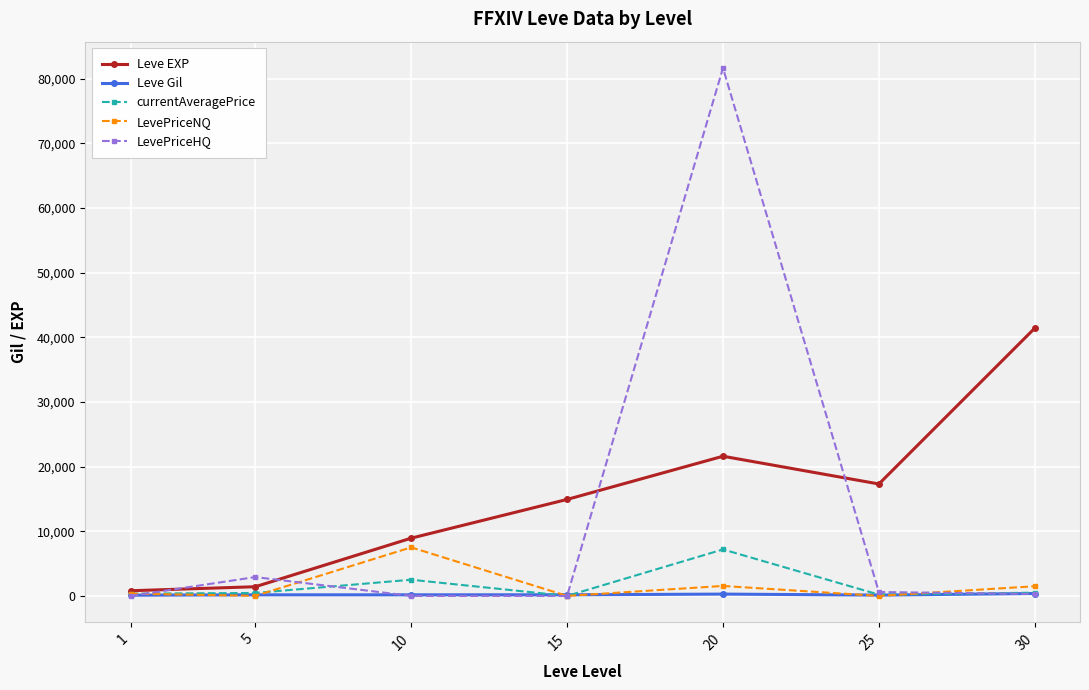

What is the difference between the maximum and minimum values in the currentAveragePrice series?

7187.9